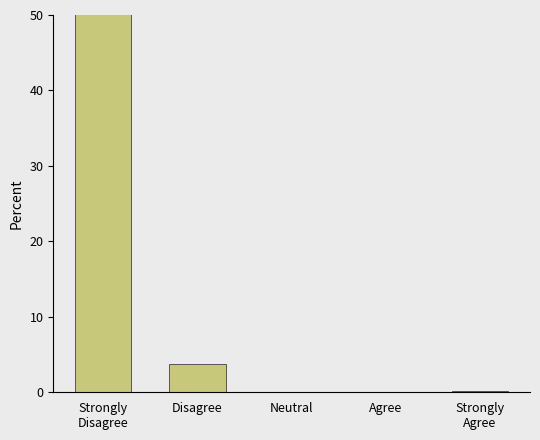

What is the sum of all values?

100.0